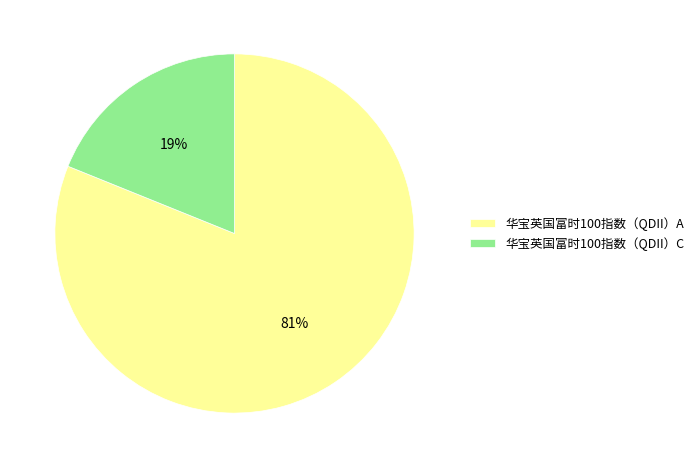

How many segments does this pie chart have?

2